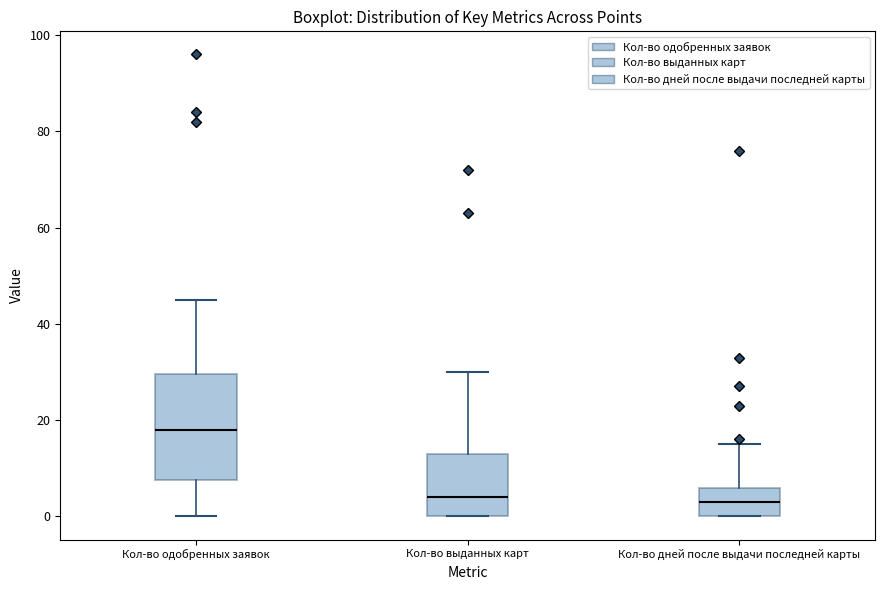

Reading left to right, read every box against the y-axis: the position of its median line, the range the box covers, and the ends of its whiskers. The values are not printed on the chart, so give them approximately, as read against the axis.

Кол-во одобренных заявок: median 18, box 8 to 30, whiskers 0 to 46
Кол-во выданных карт: median 4, box 0 to 14, whiskers 0 to 30
Кол-во дней после выдачи последней карты: median 4, box 0 to 6, whiskers 0 to 16